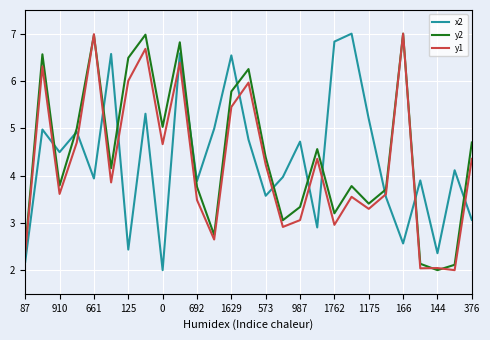

What is the lowest value of the y1 series?

2.0